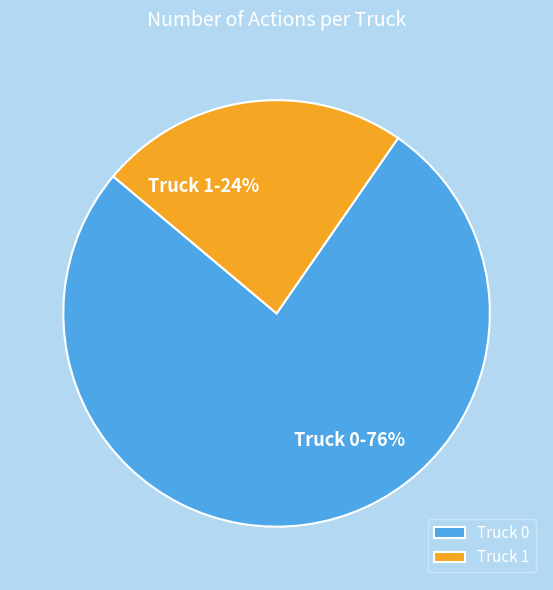

Combined, do Truck 1 and Truck 0 account for over 50%?

Yes